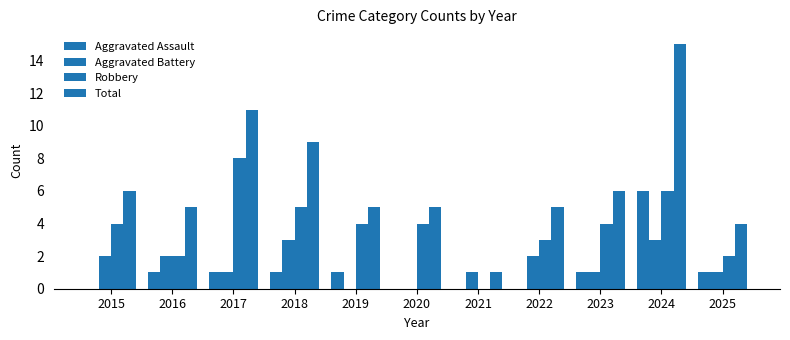

Count the number of data series in this chart.

4